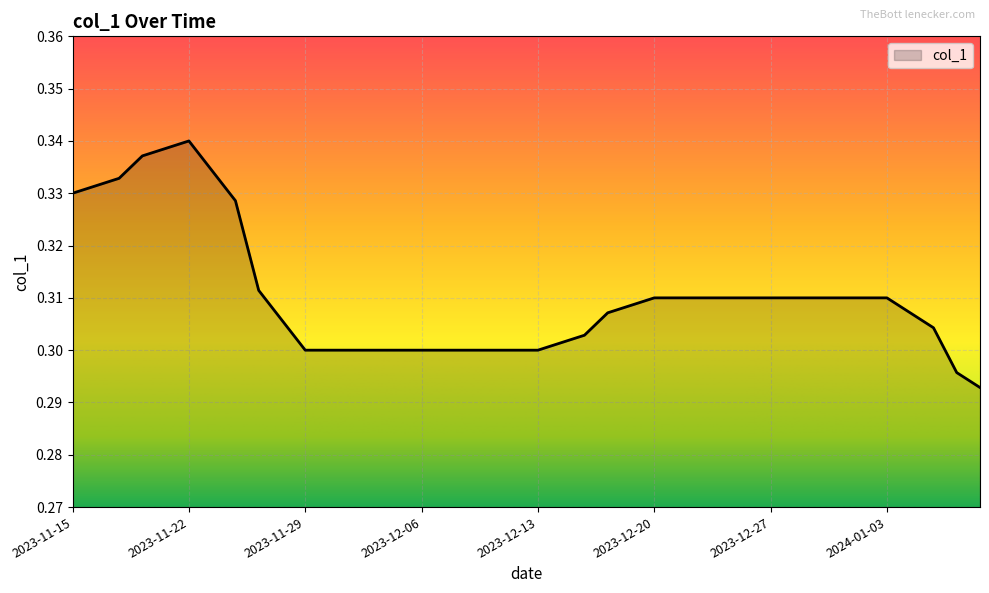

Where is the first local maximum?

2023-11-22